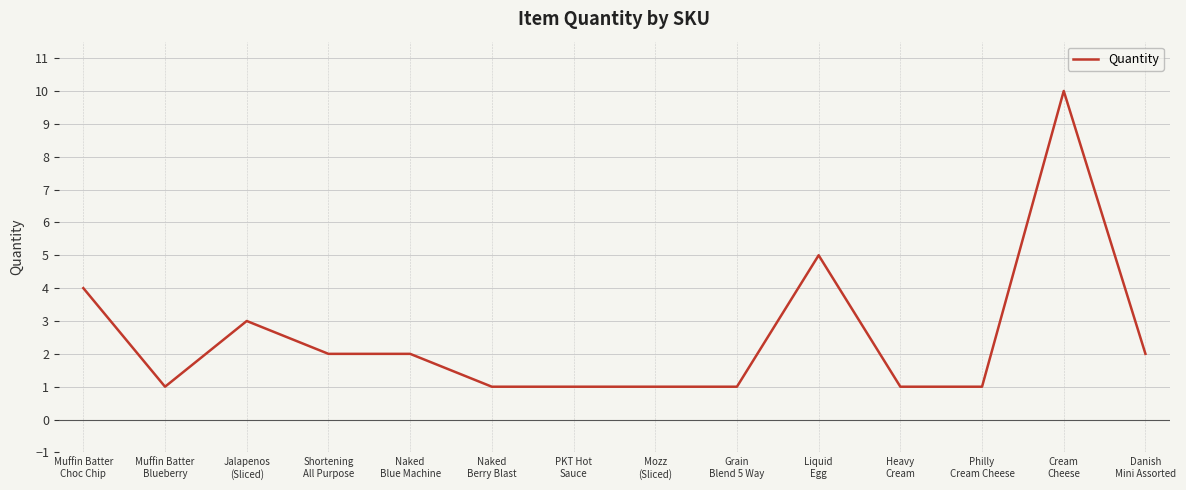

The chart shows a value of 3 at Jalapenos
(Sliced). True or false?

True